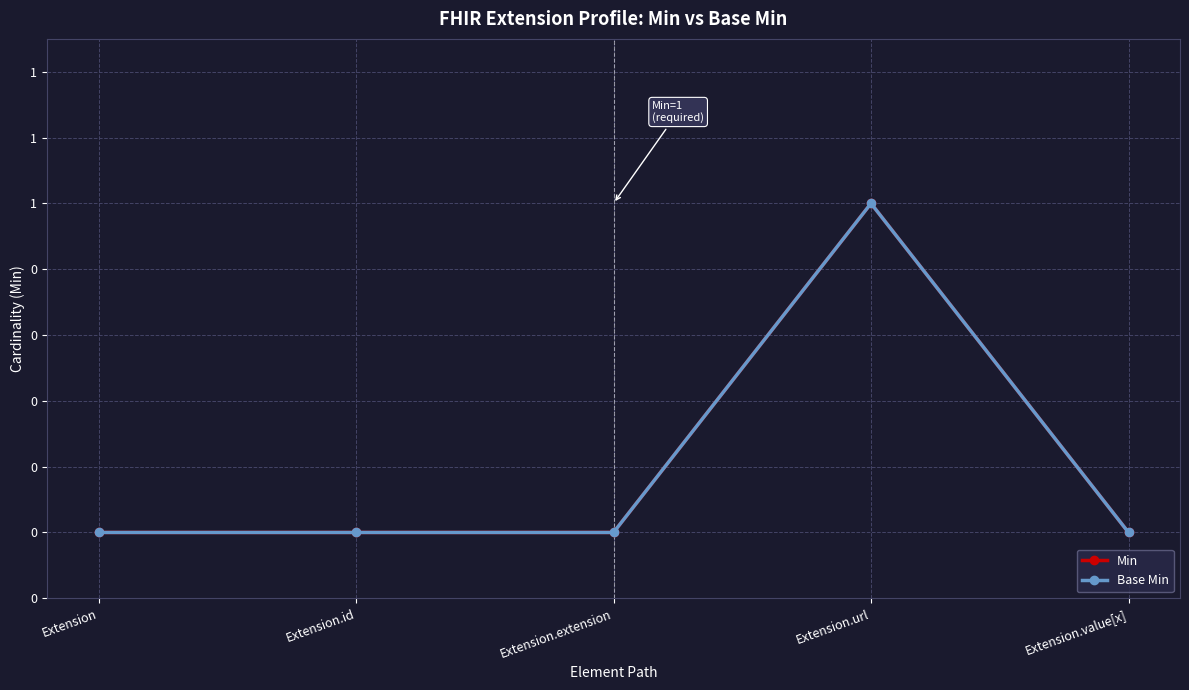

What is the label of the 5th point from the left?

Extension.value[x]